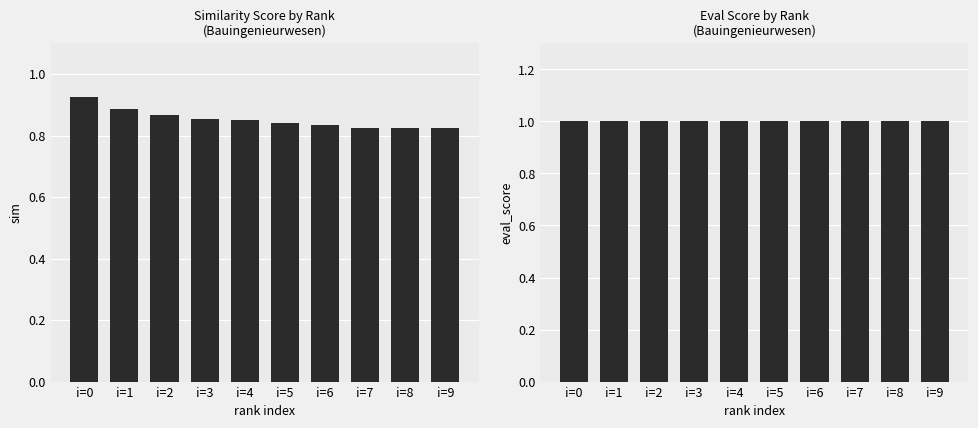

Are the bars grouped side by side (vs. stacked)?

Yes